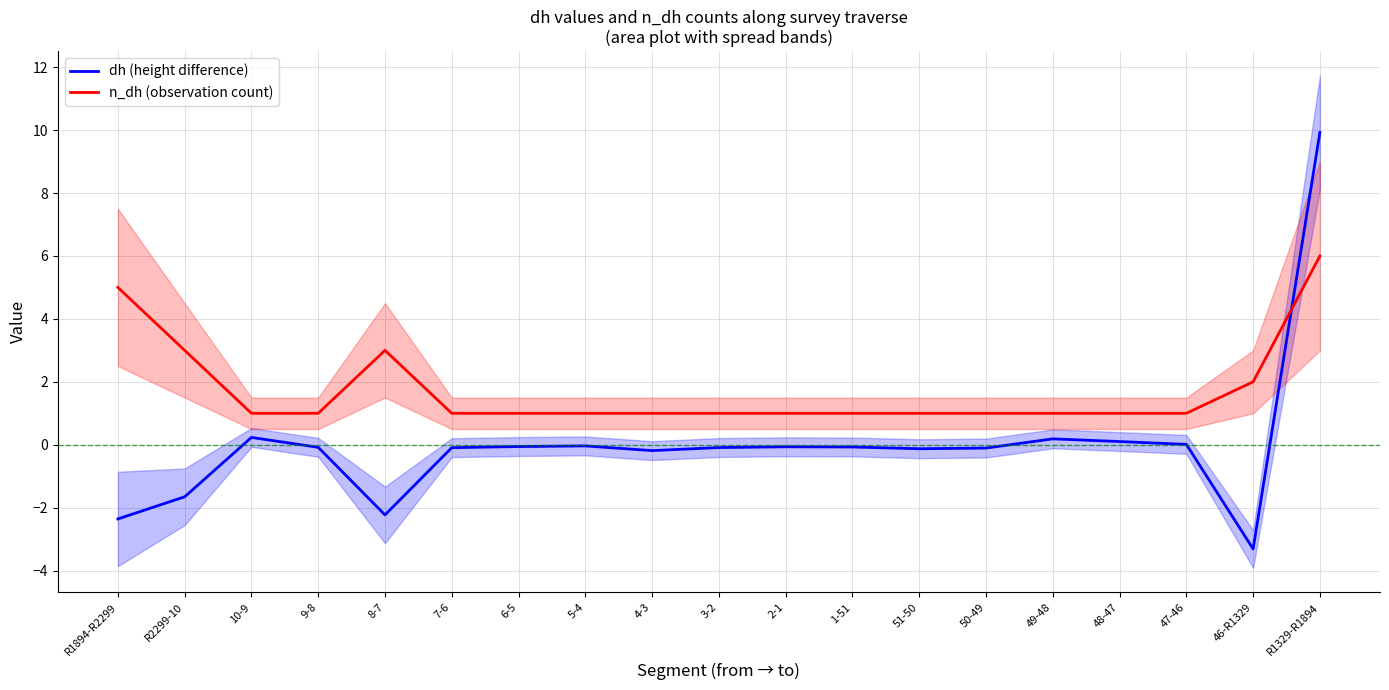

At which category is the sum across all series the highest?

R1329-R1894